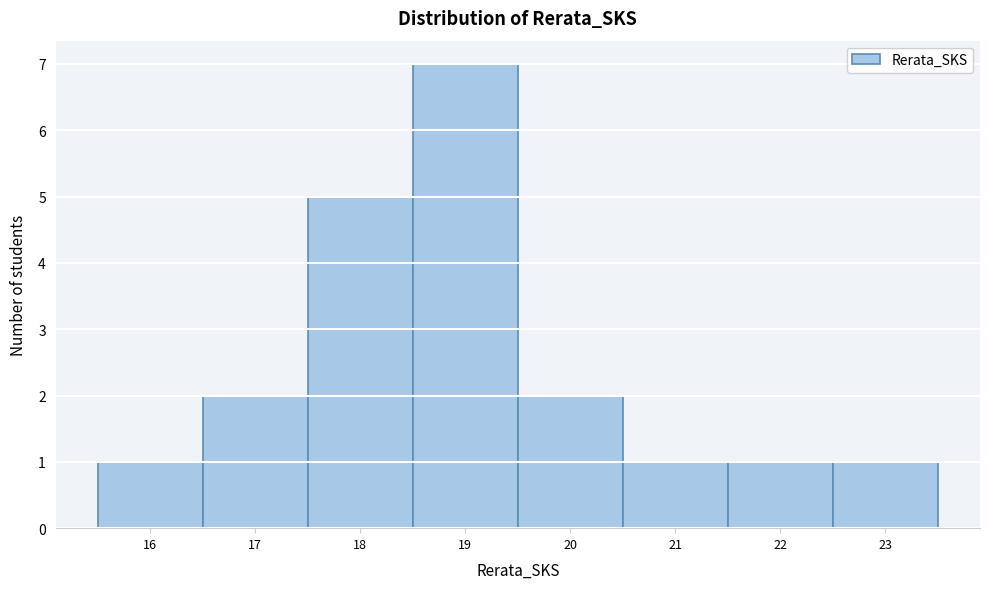

Reading left to right, transcribe this chart: for each bar, give the range it covers on the x-axis and its height. The values are not printed on the chart, so give them approximately, as read against the axis.

15.5 to 16.5: 1
16.5 to 17.5: 2
17.5 to 18.5: 5
18.5 to 19.5: 7
19.5 to 20.5: 2
20.5 to 21.5: 1
21.5 to 22.5: 1
22.5 to 23.5: 1